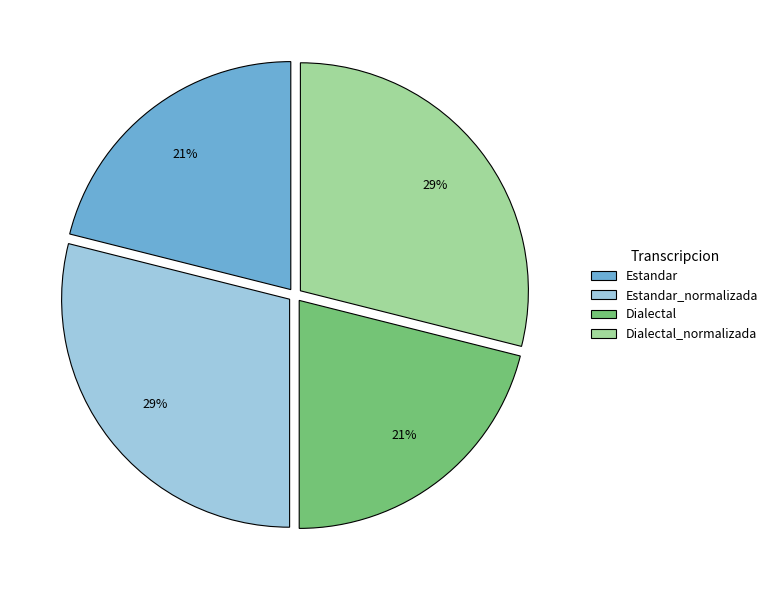

To the nearest percent, what portion does Dialectal represent?

21%